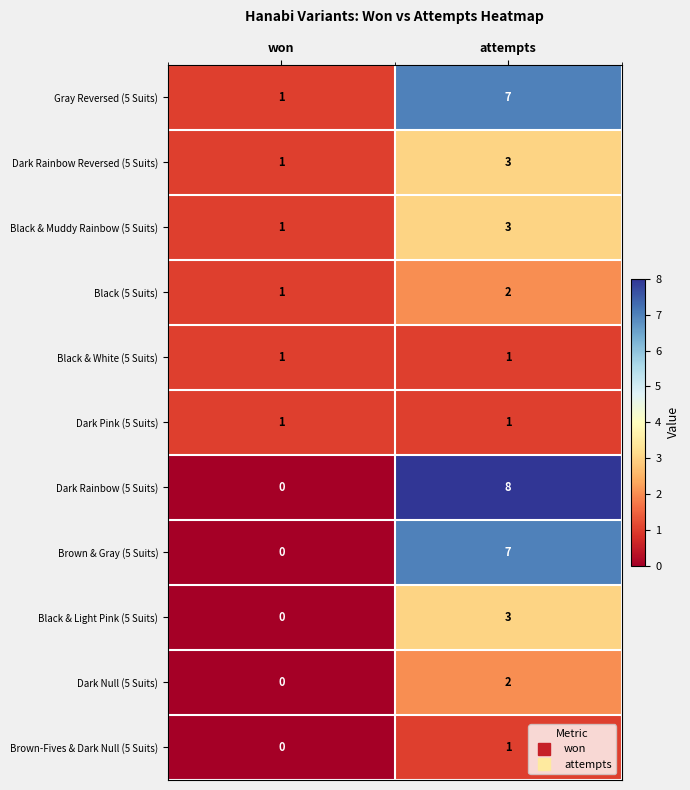

True or false: Black (5 Suits) has a value of 0 at won.

False